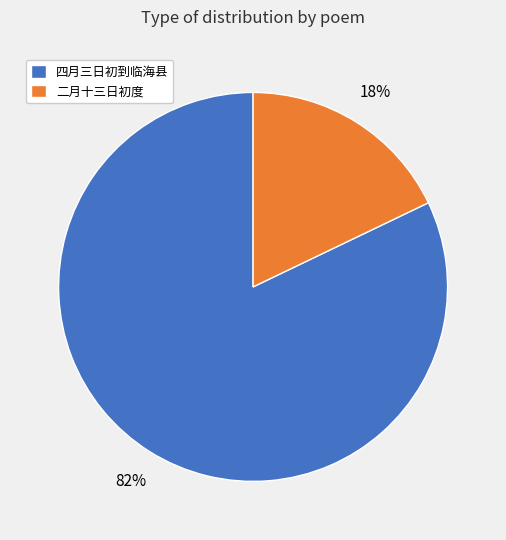

To the nearest percent, what is the difference between the largest and smallest slice percentages?

64%